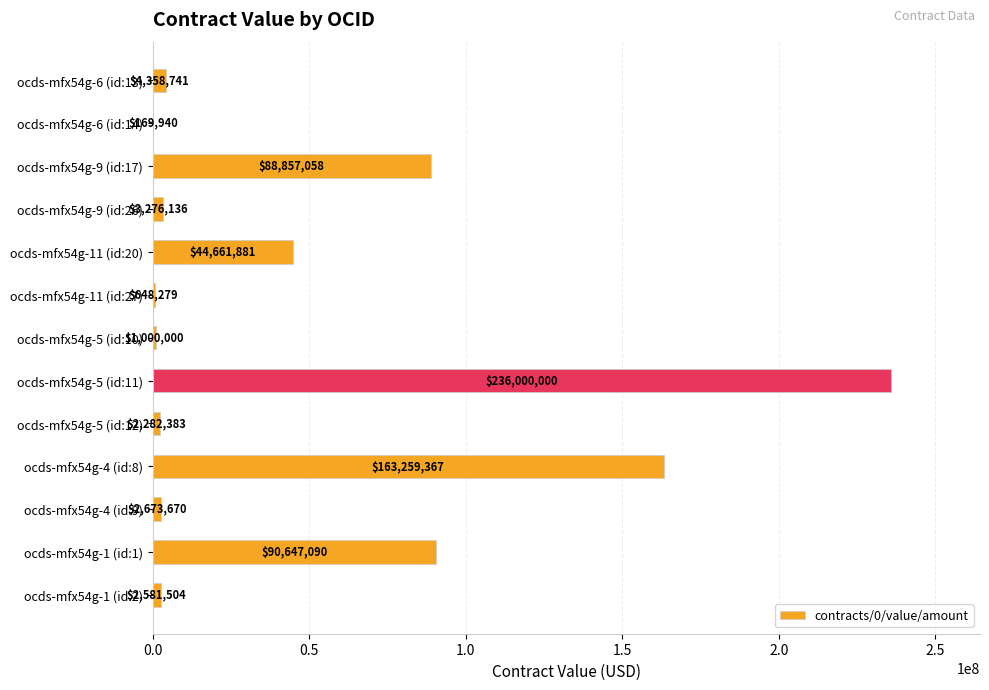

The chart shows a value of 382402519.3 at ocds-mfx54g-5 (id:11). True or false?

False